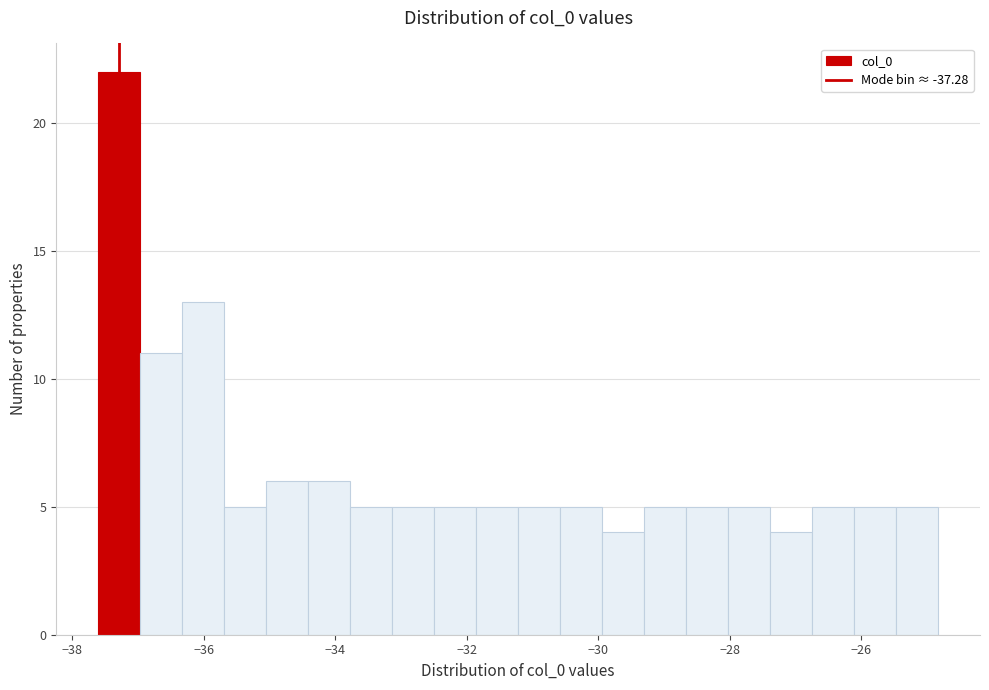

Read against the x-axis, roughly where is the centre of the tallest bar?

-37.2